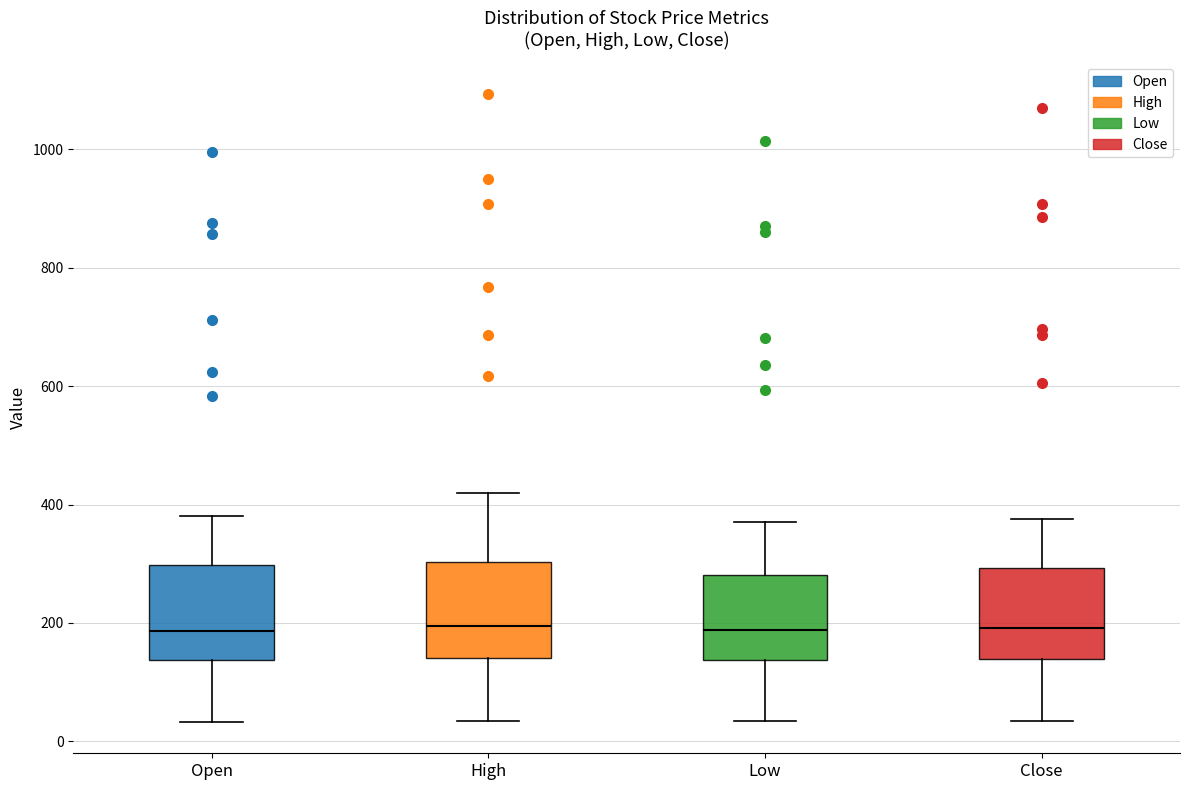

Reading left to right, read every box against the y-axis: the position of its median line, the range the box covers, and the ends of its whiskers. The values are not printed on the chart, so give them approximately, as read against the axis.

Open: median 180, box 140 to 300, whiskers 40 to 380
High: median 200, box 140 to 300, whiskers 40 to 420
Low: median 180, box 140 to 280, whiskers 40 to 380
Close: median 200, box 140 to 300, whiskers 40 to 380